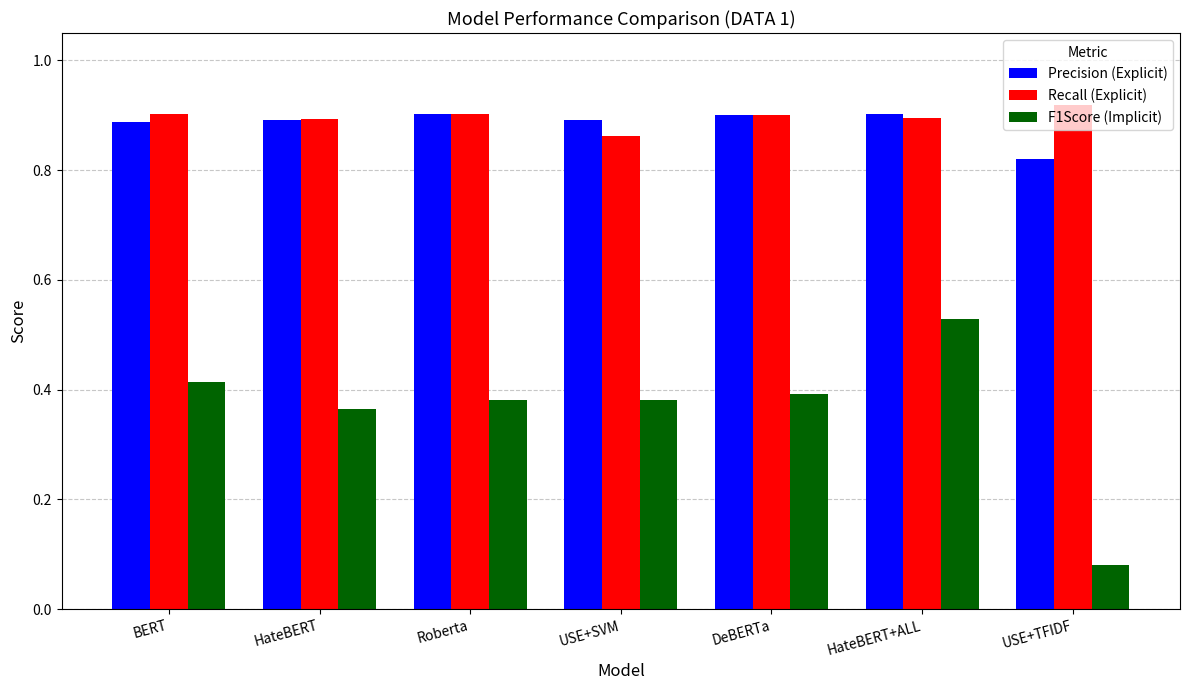

At which category is the sum across all series the highest?

HateBERT+ALL